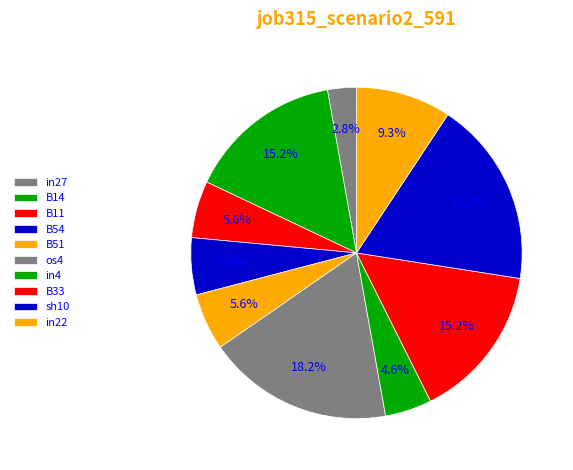

To the nearest percent, what percentage of the pie is B14?

15%